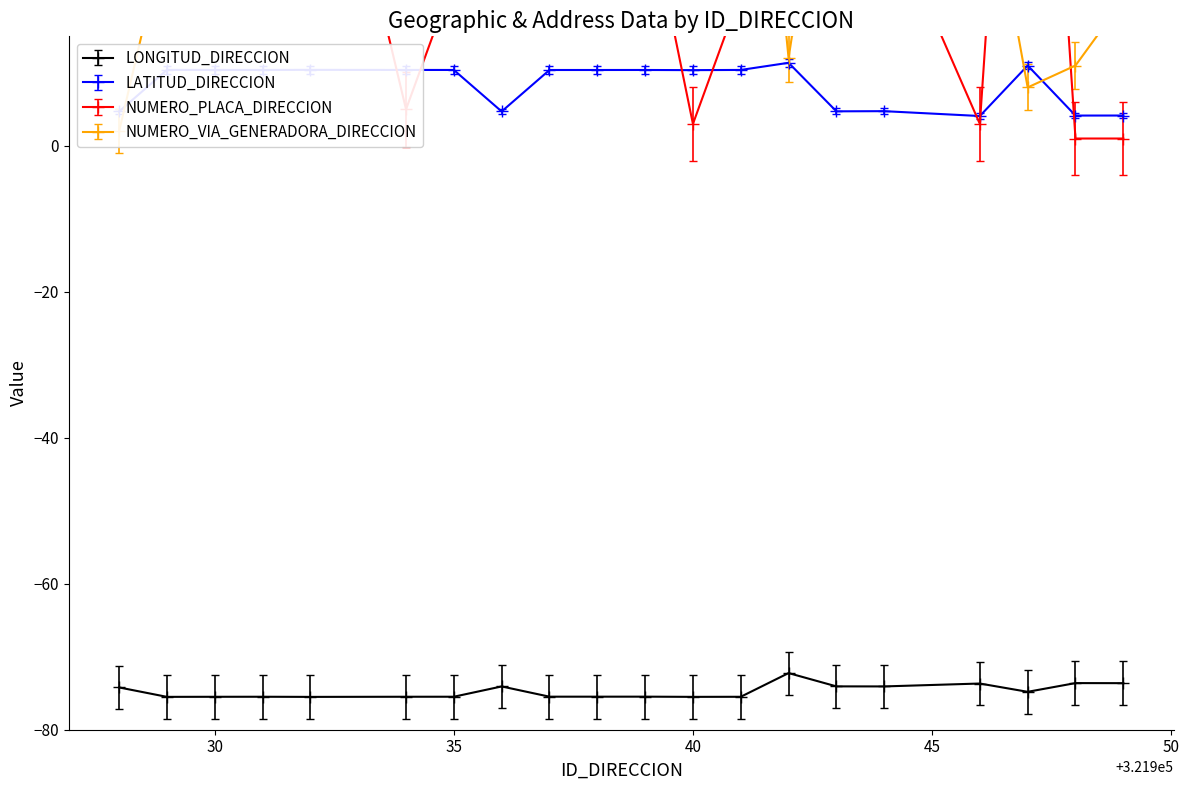

True or false: NUMERO_PLACA_DIRECCION has more than 2 interior local peaks.

True